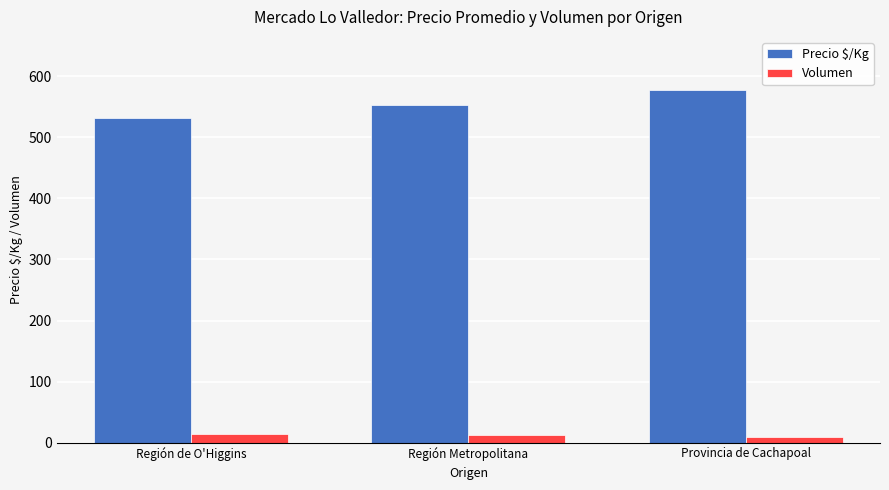

List the series in order of their peak value, highest first.

Precio $/Kg, Volumen